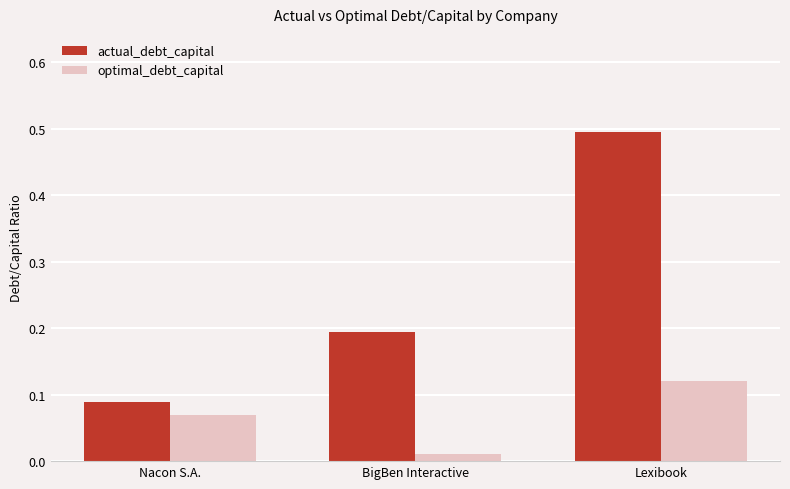

At which label is optimal_debt_capital closest to 0?

BigBen Interactive